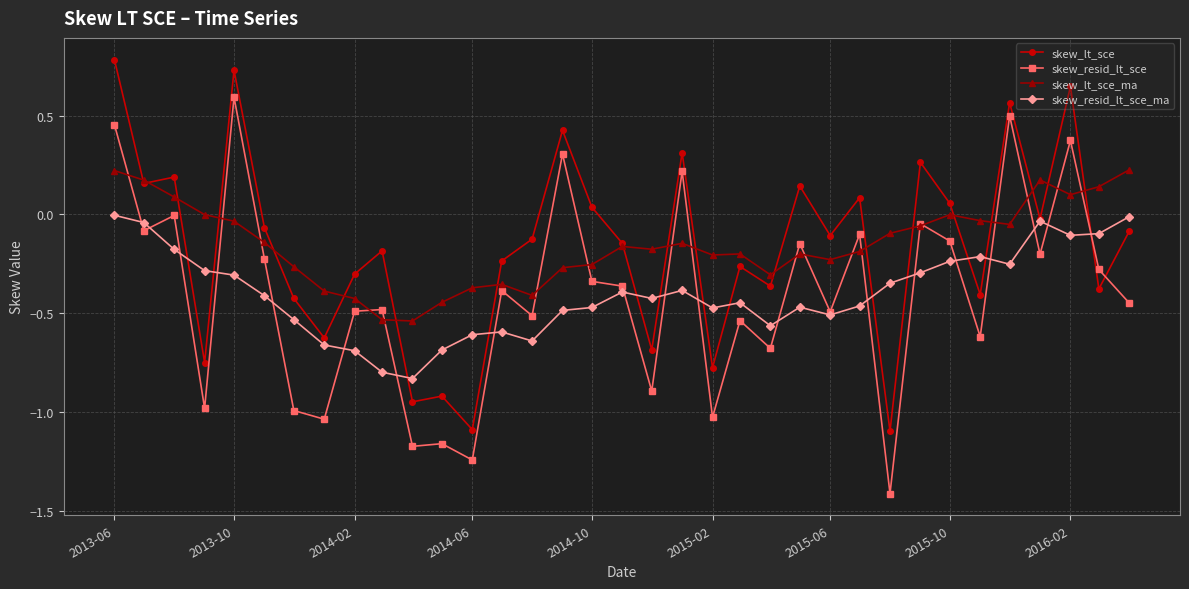

Count the number of data series in this chart.

4